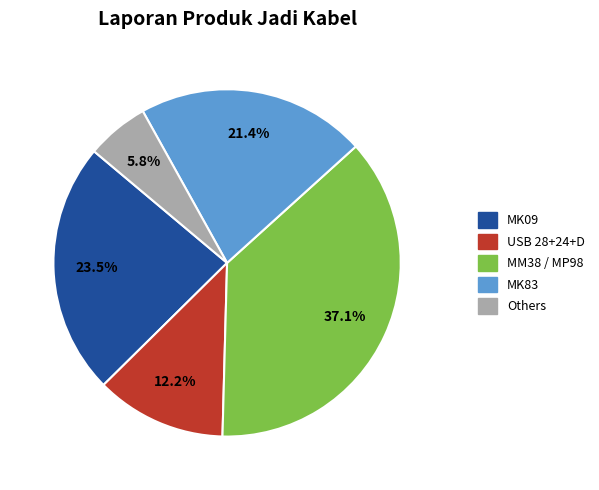

Is there any slice that represents more than half of the pie?

No